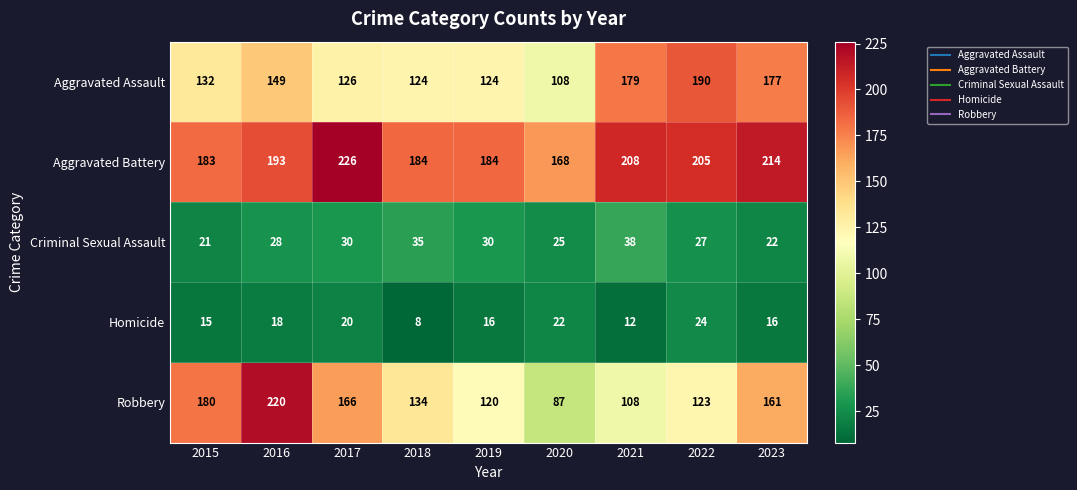

Rank the series by their maximum value, from lowest to highest.

Homicide, Criminal Sexual Assault, Aggravated Assault, Robbery, Aggravated Battery